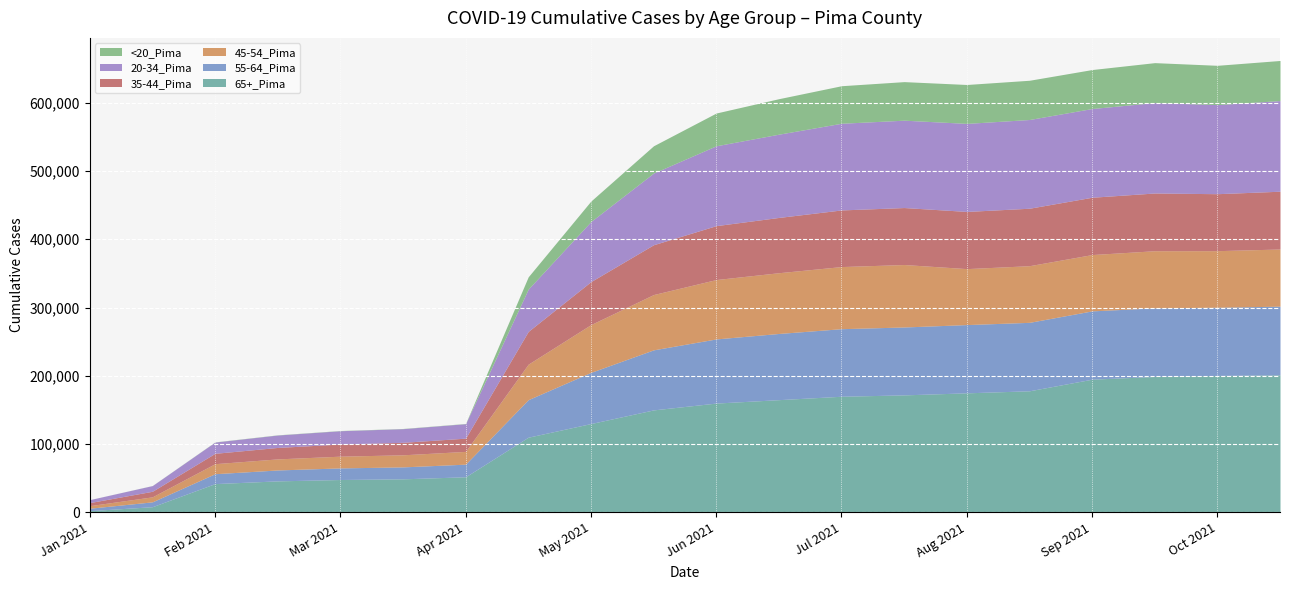

How many interior local peaks does the 20-34_Pima series have?

1